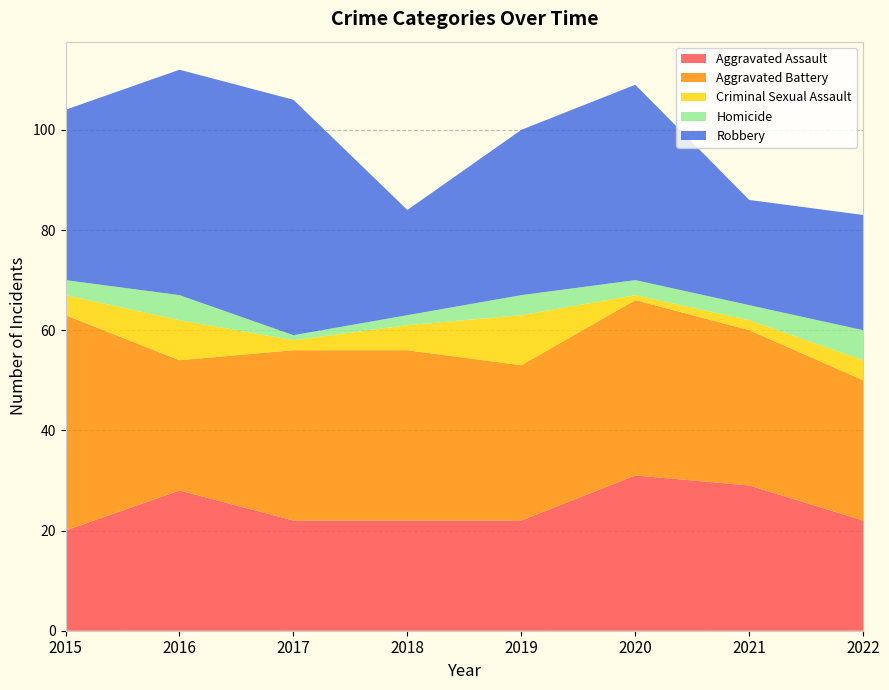

Reading left to right, transcribe all the data shown in this chart.

Aggravated Assault: 20	28	22	22	22	31	29	22
Aggravated Battery: 43	26	34	34	31	35	31	28
Criminal Sexual Assault: 4	8	2	5	10	1	2	4
Homicide: 3	5	1	2	4	3	3	6
Robbery: 34	45	47	21	33	39	21	23